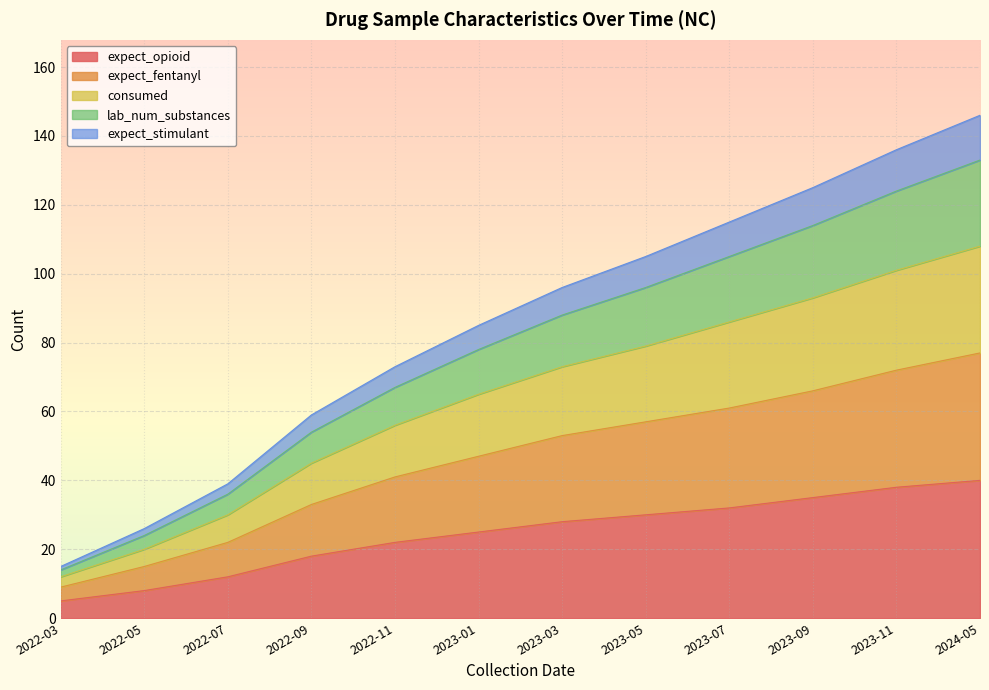

Is it true that expect_fentanyl equals 47 at 2023-01?

True